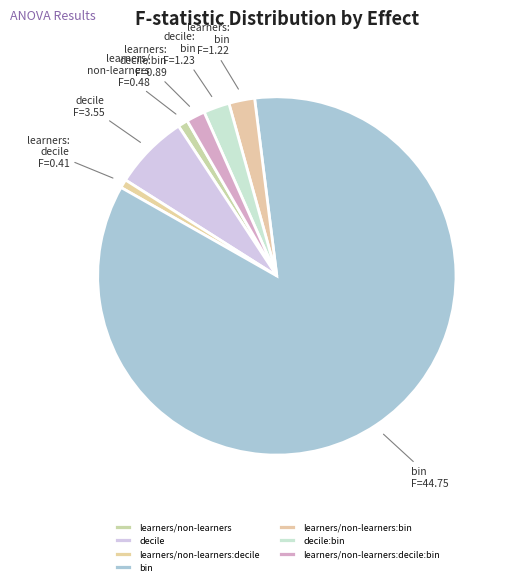

Which slice is the largest?

bin